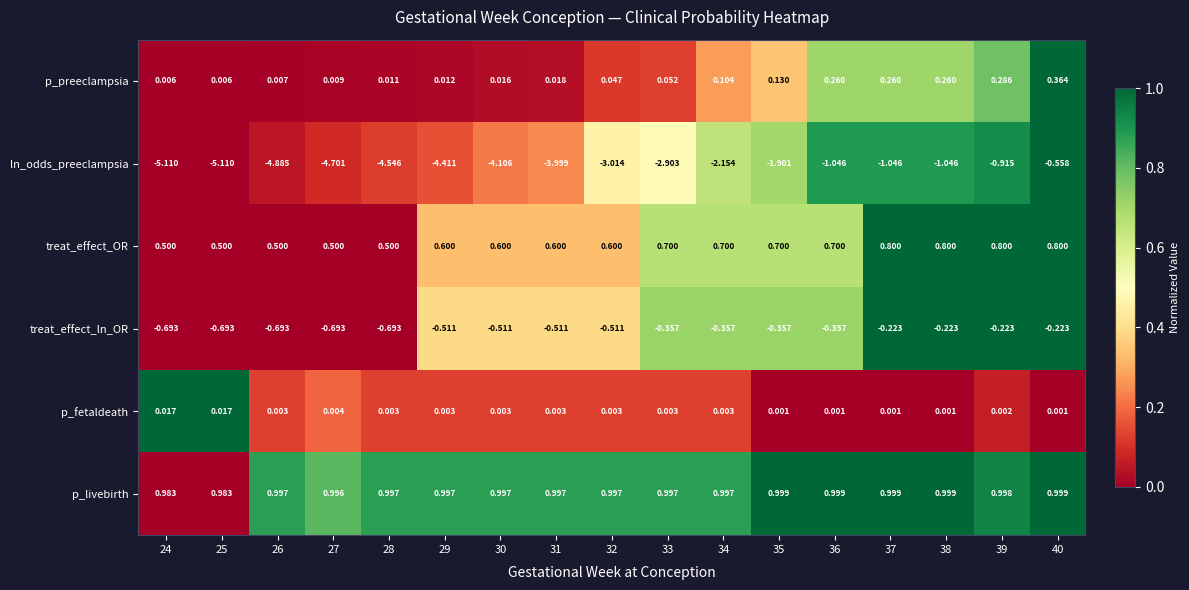

How many data points does each series have?

17